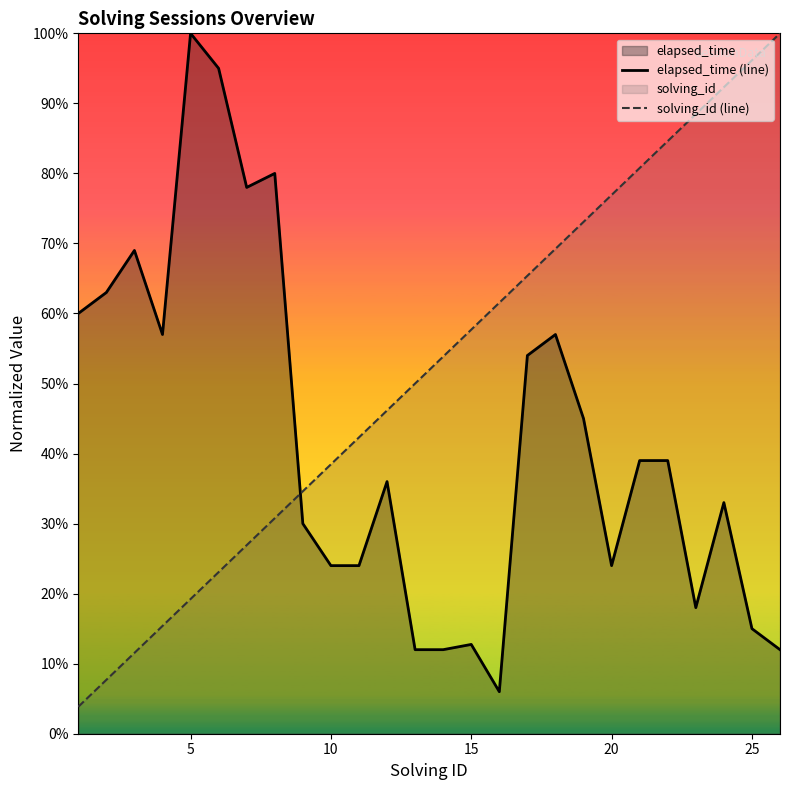

Reading right to left, list all the values displayed in this chart.

elapsed_time (line): 0.1	0.2	0.3	0.2	0.4	0.4	0.2	0.5	0.6	0.5	0.1	0.1	0.1	0.1	0.4	0.2	0.2	0.3	0.8	0.8	0.9	1.0	0.6	0.7	0.6	0.6
solving_id (line): 1.0	1.0	0.9	0.9	0.8	0.8	0.8	0.7	0.7	0.7	0.6	0.6	0.5	0.5	0.5	0.4	0.4	0.3	0.3	0.3	0.2	0.2	0.2	0.1	0.1	0.0